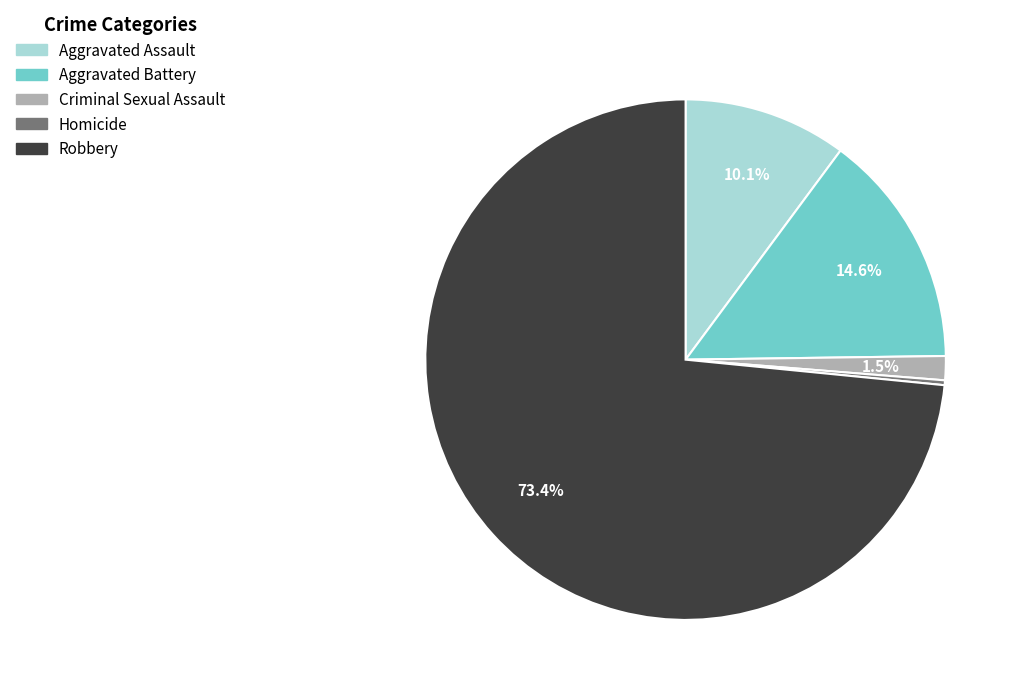

Is there a majority slice in this chart?

Yes